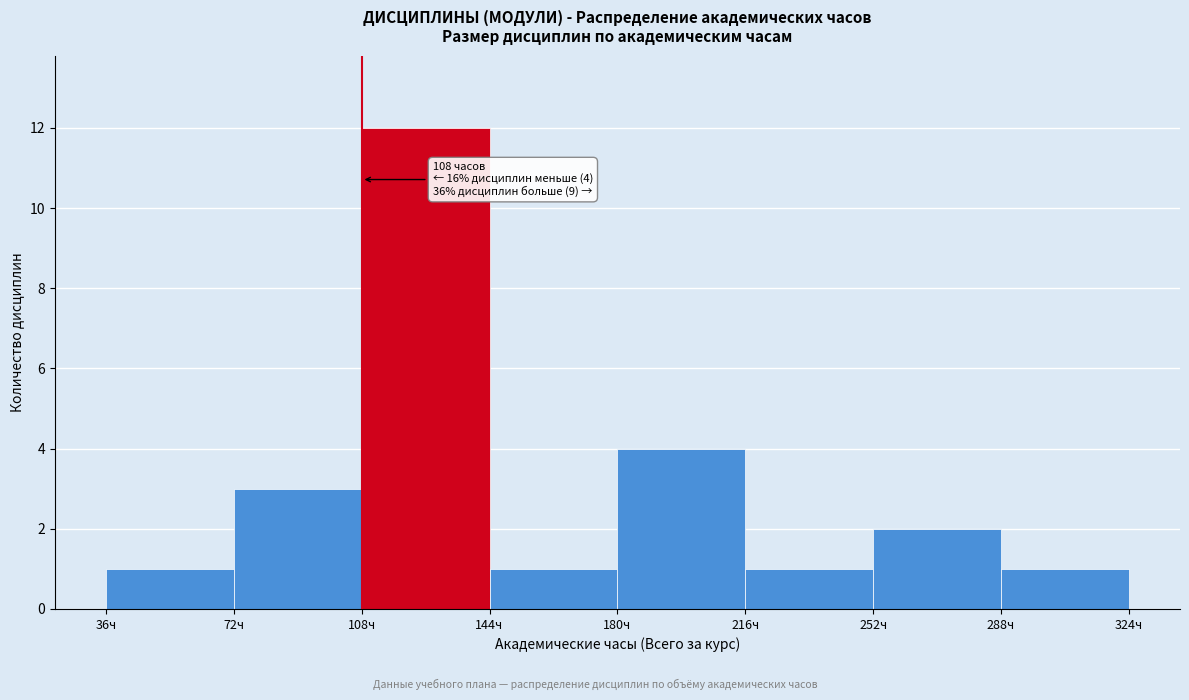

Over which range of the x-axis is the bar tallest?

108 to 144